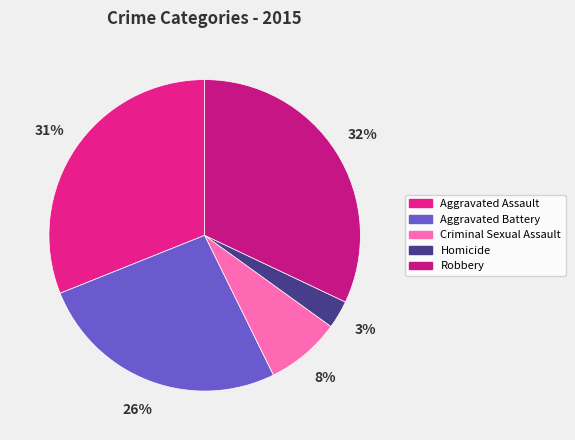

Which category has the biggest portion of the pie?

Robbery